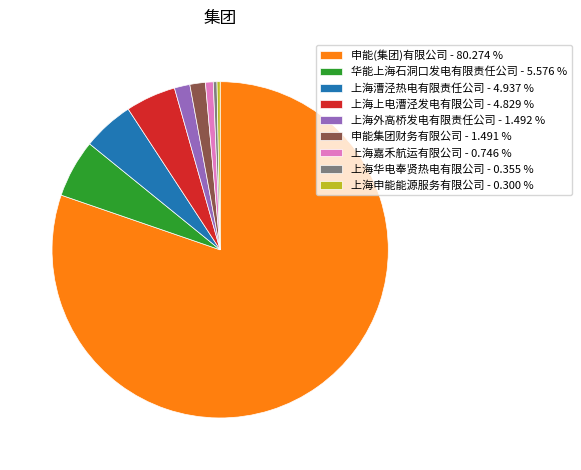

How many slices are in this pie chart?

9